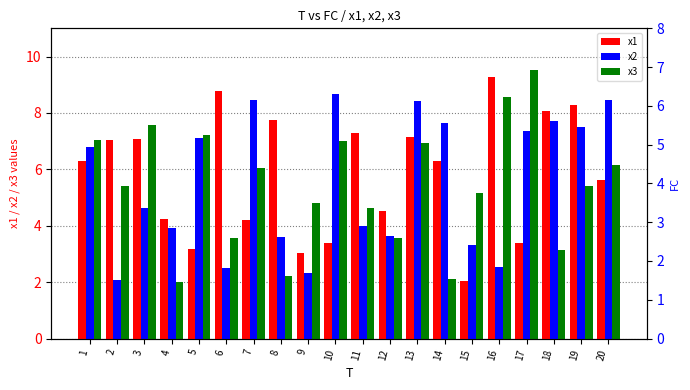

Is it true that x3 equals 2.2 at 16?

False